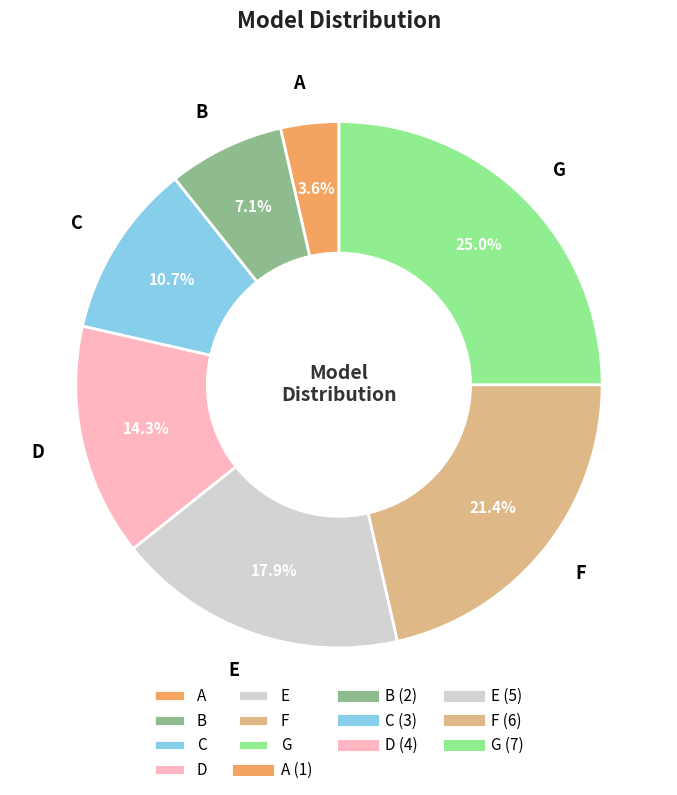

How many slices are in this pie chart?

7